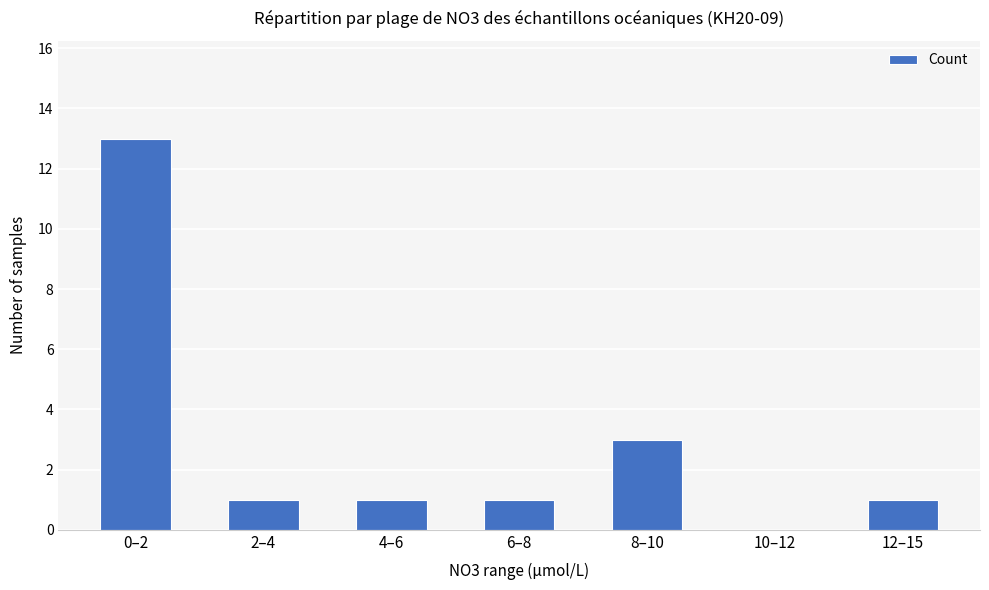

How many data points does each series have?

7